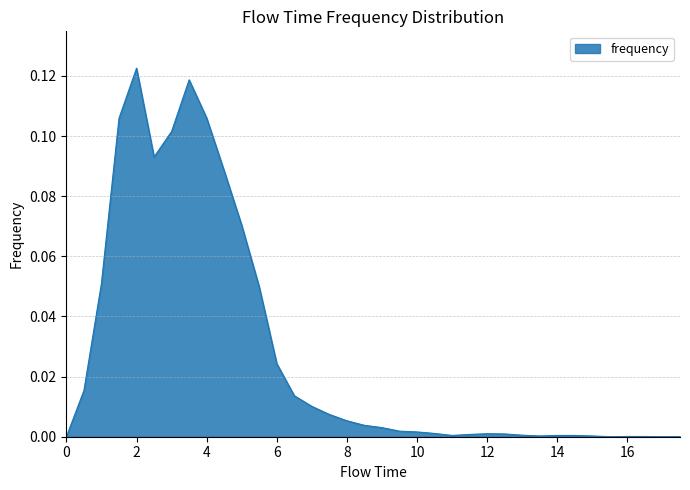

What is the value of the 10th point from the left?

0.1